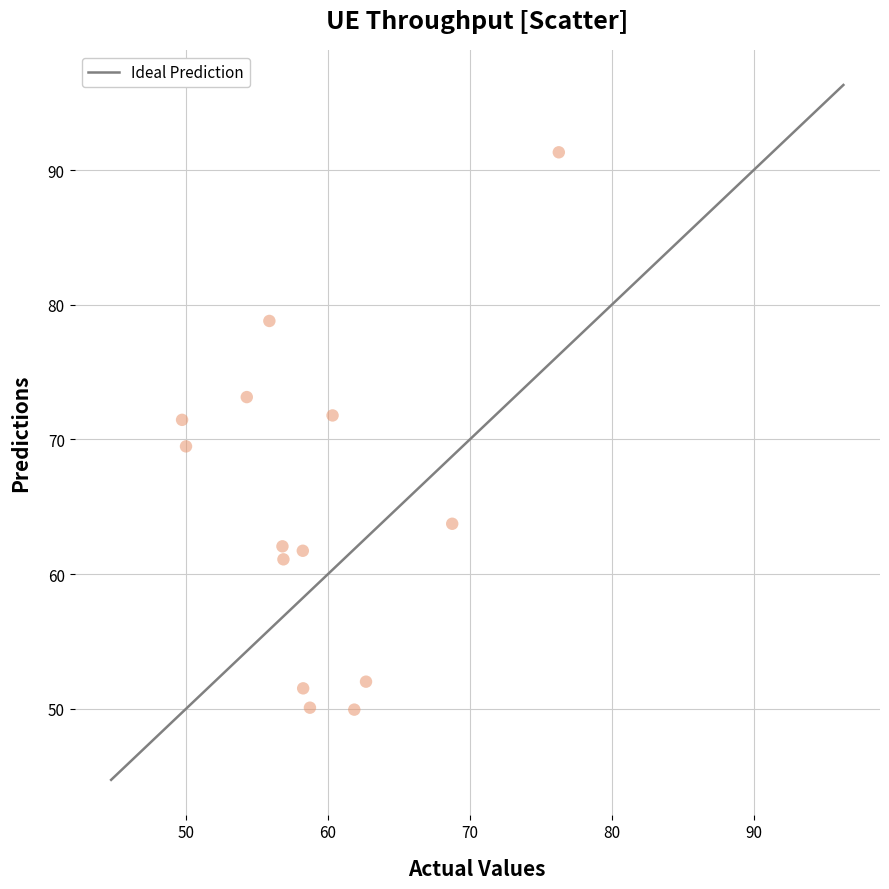

What is the range of Y values (max minus min)?

41.4